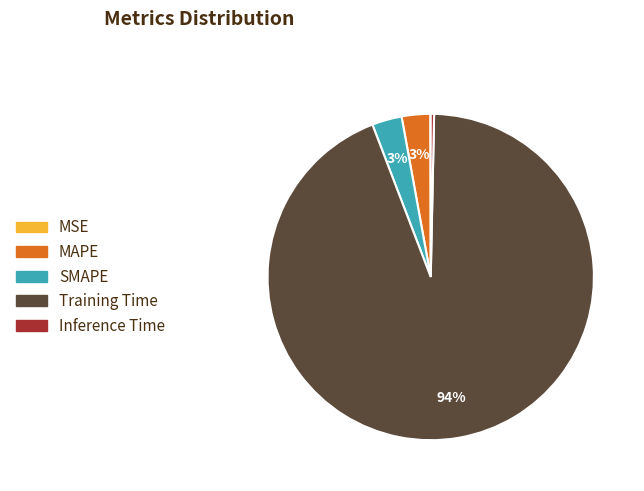

To the nearest percent, what is the difference between the largest and smallest slice percentages?

94%